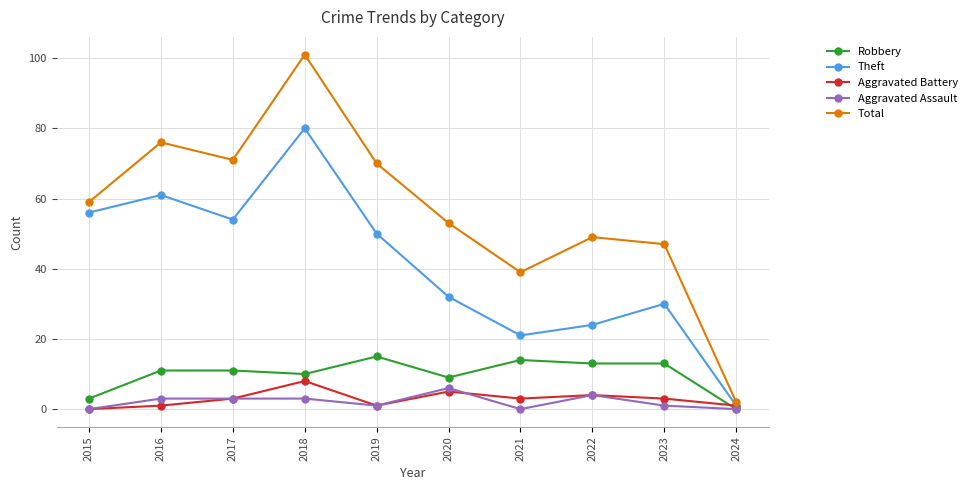

True or false: Robbery has more than 0 interior local peaks.

True